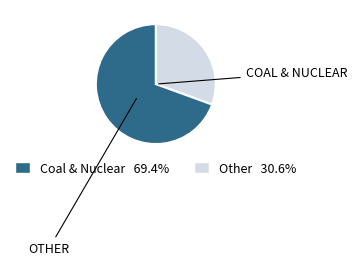

Is there any slice that represents more than half of the pie?

Yes